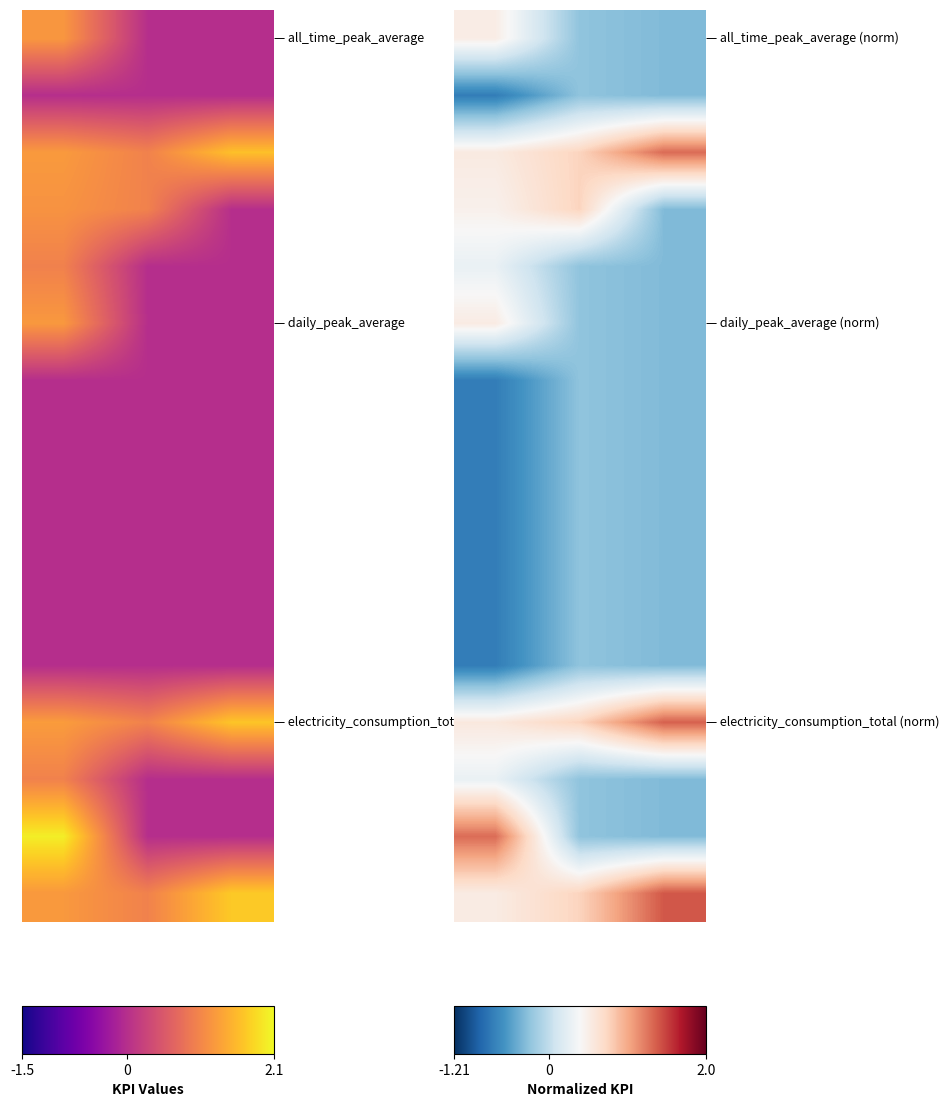

How many categories are shown in the chart?

3